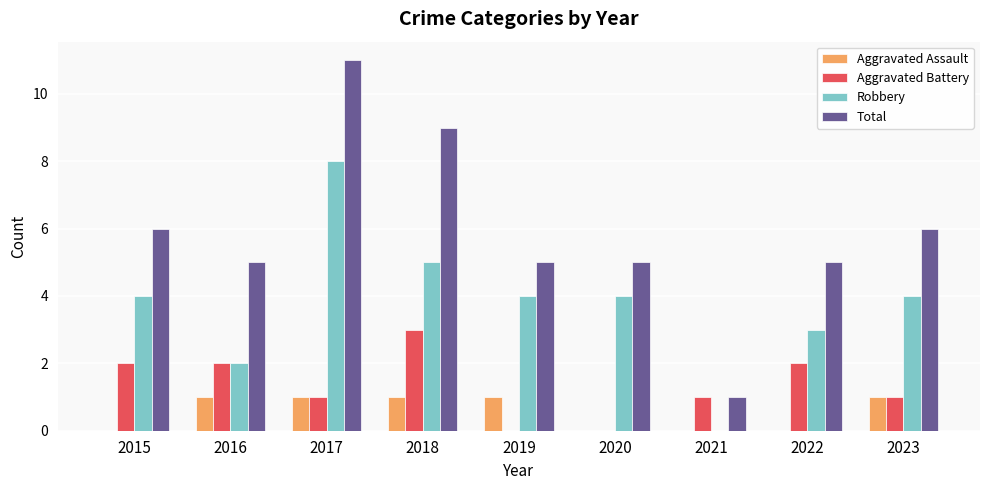

Read the Robbery value at 2015.

4